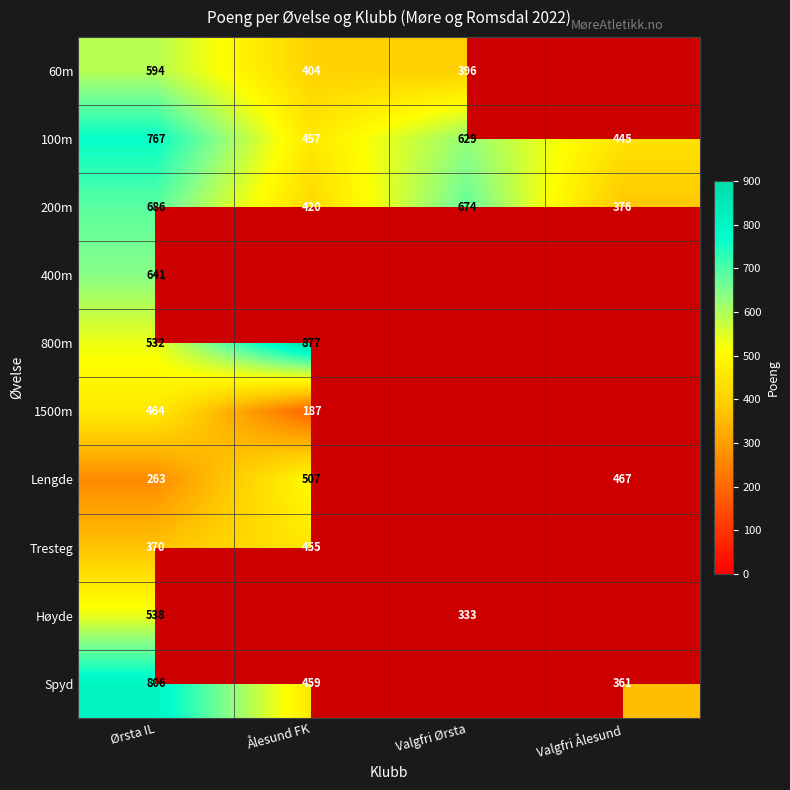

Which category has the highest value in the 100m series?

Ørsta IL